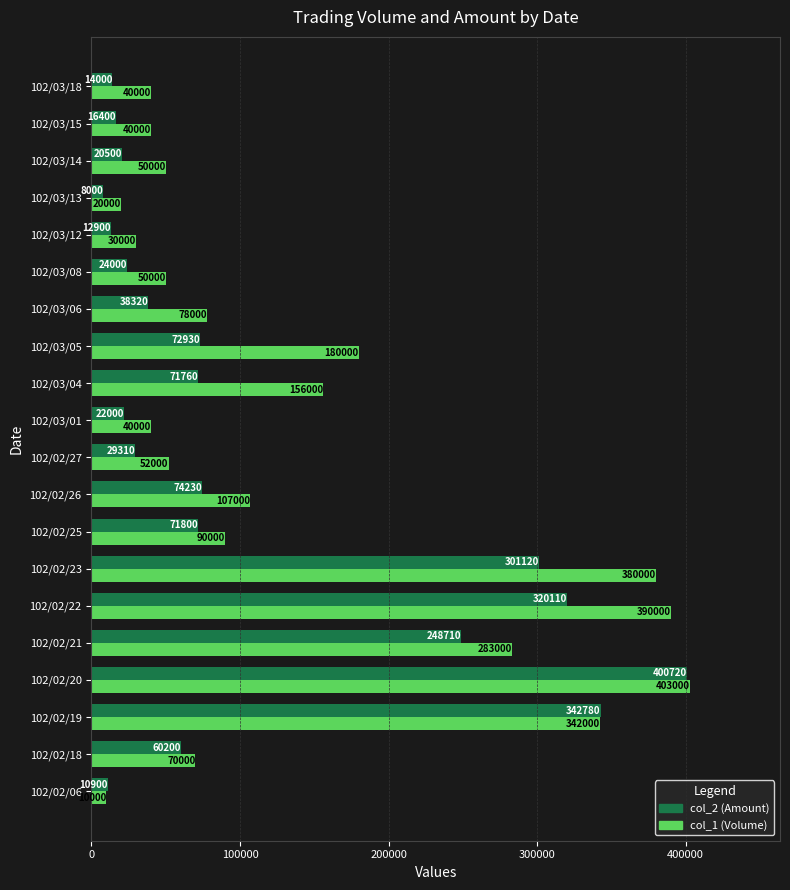

Which series changed the most between 102/02/21 and 102/03/04?

col_2 (Amount)